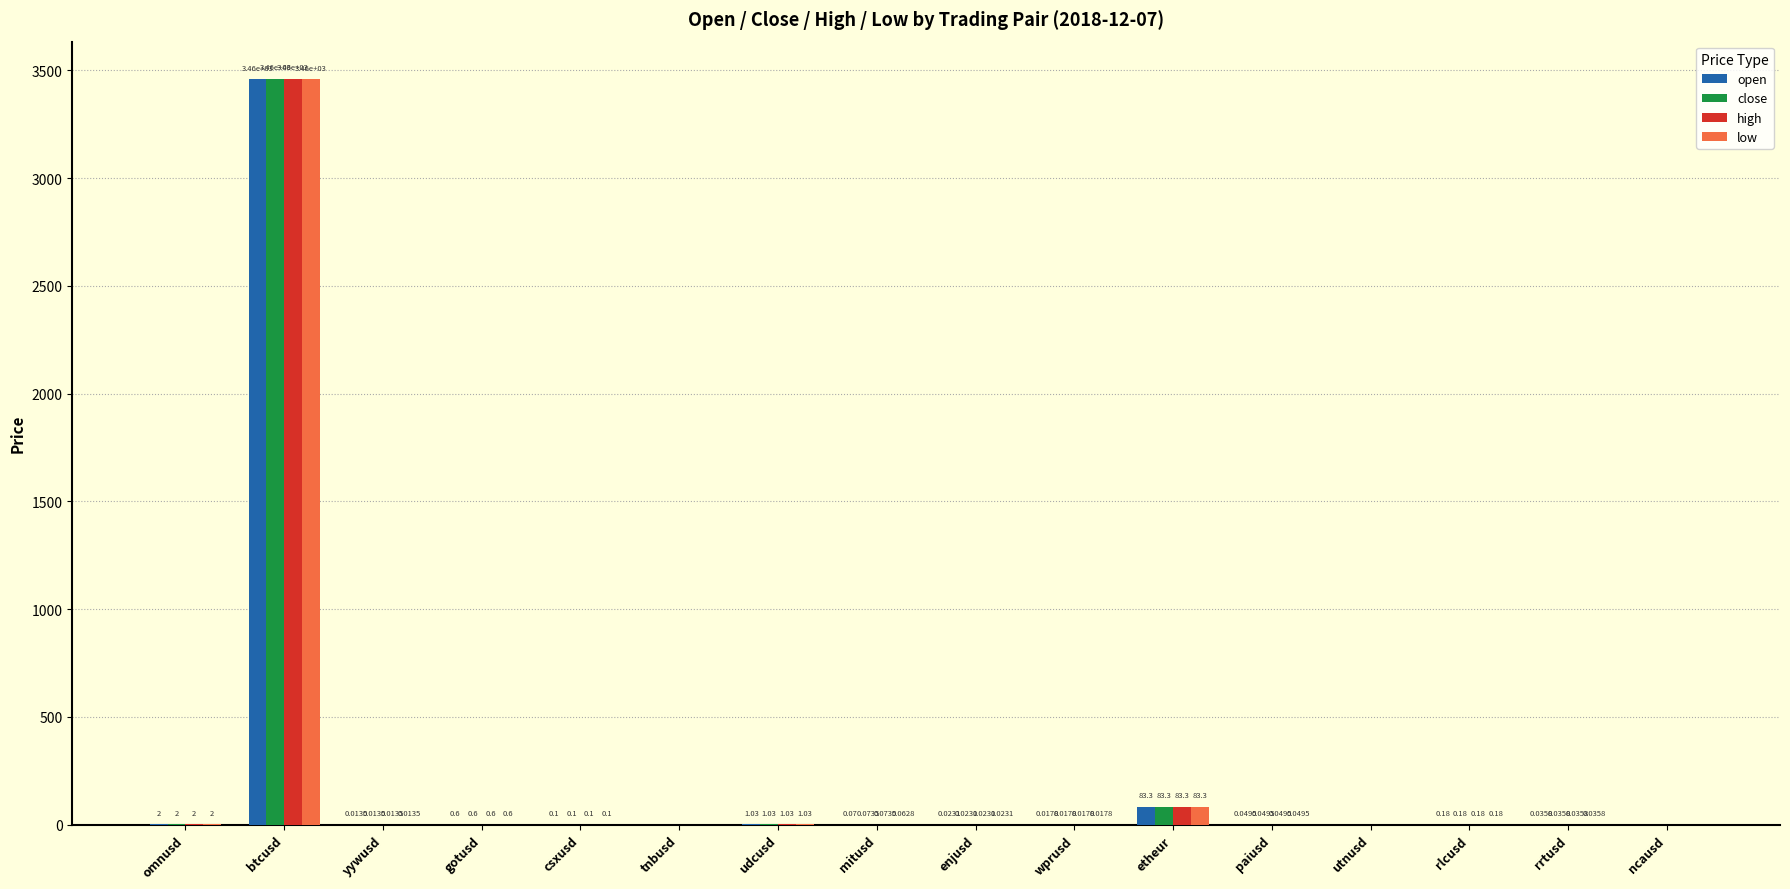

Which series has the widest spread of values?

high